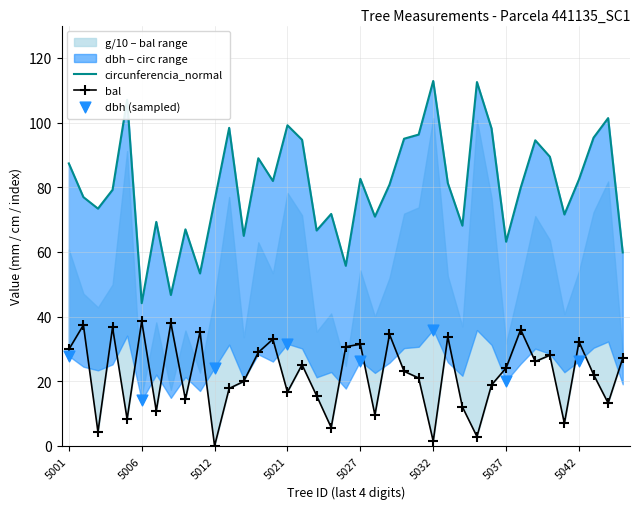

What is the total value across all series at 441135026?

86.4